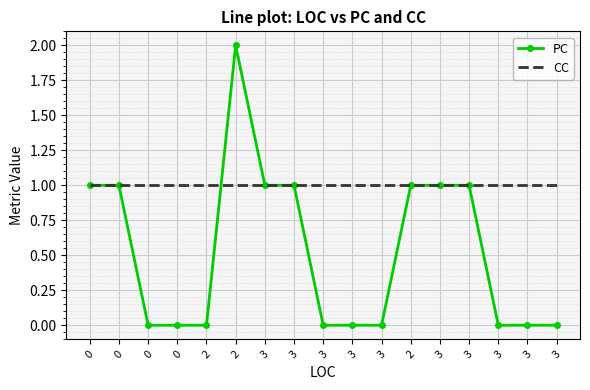

What are all the series names shown in the legend?

PC, CC